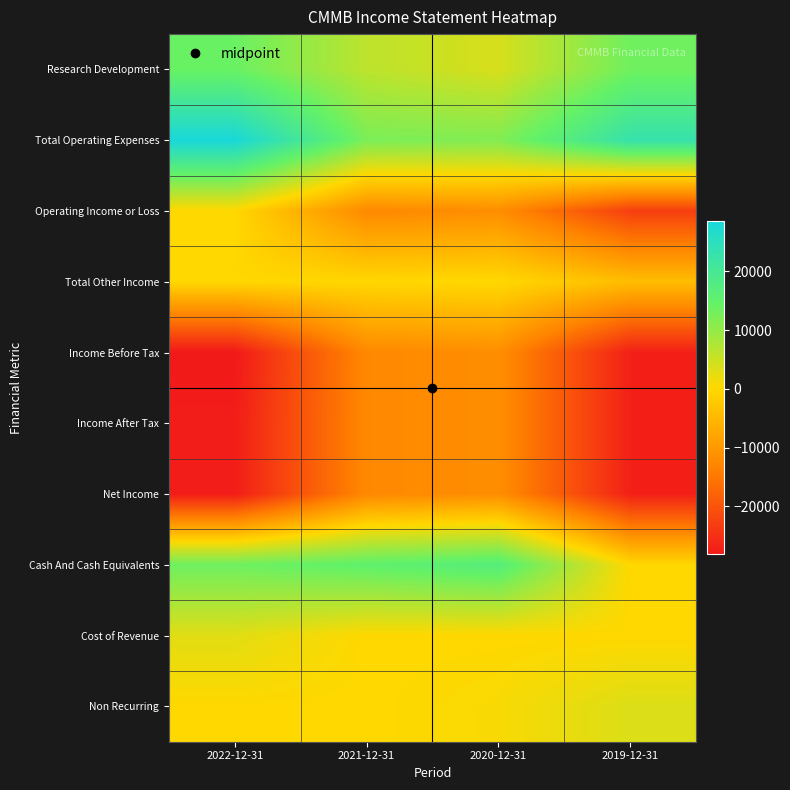

Which label corresponds to the smallest value in the chart?

2022-12-31